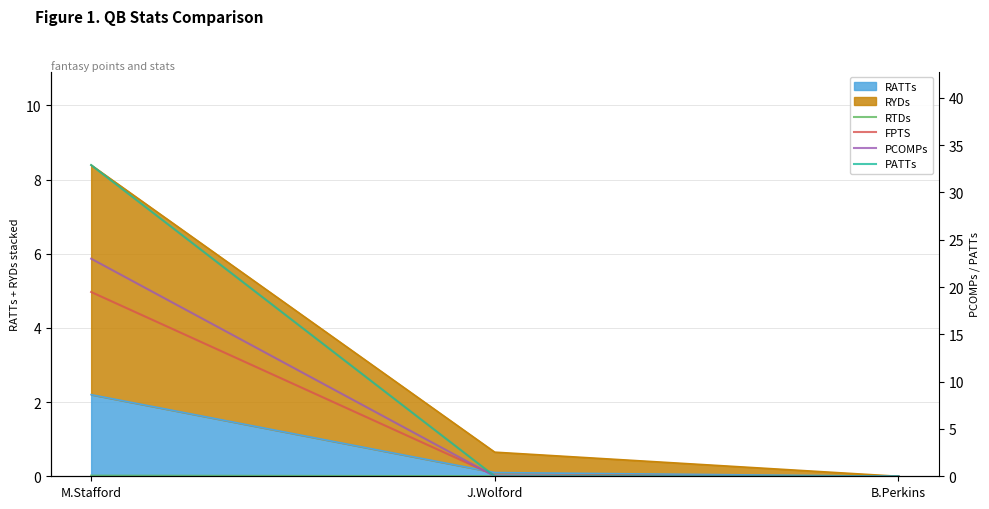

What is the label of the 2nd point from the right?

J.Wolford